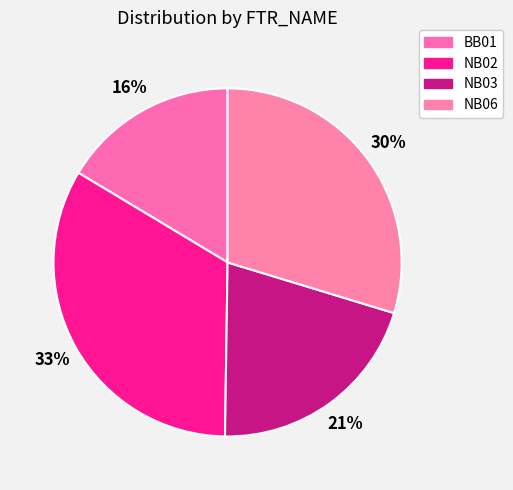

Count the number of slices in the pie.

4